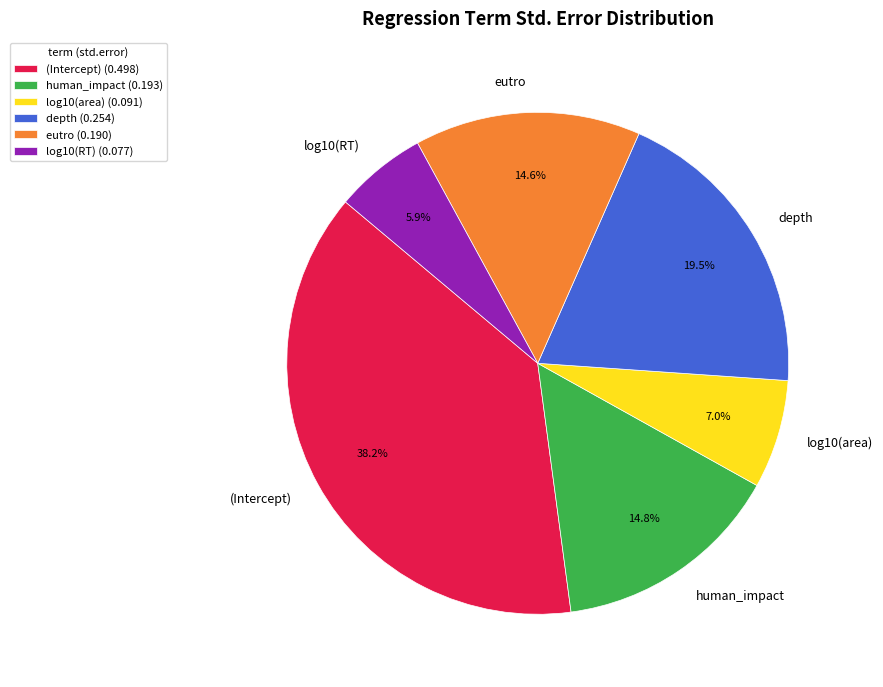

Is the sum of depth and log10(area) greater than half?

No